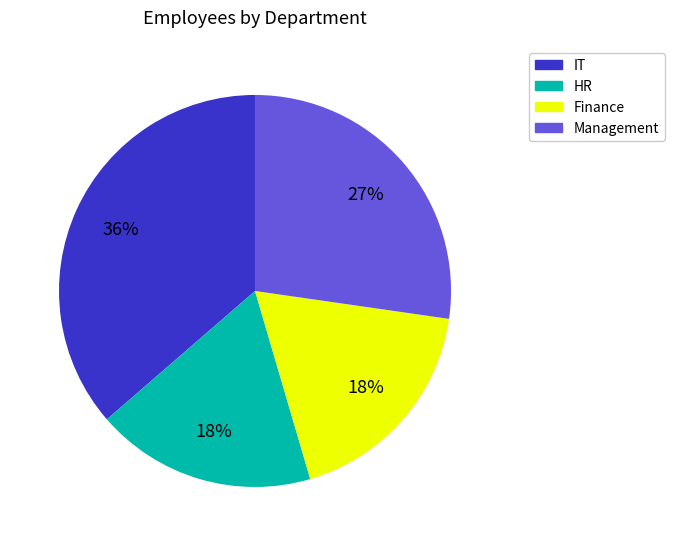

To the nearest percent, what portion does Finance represent?

18%